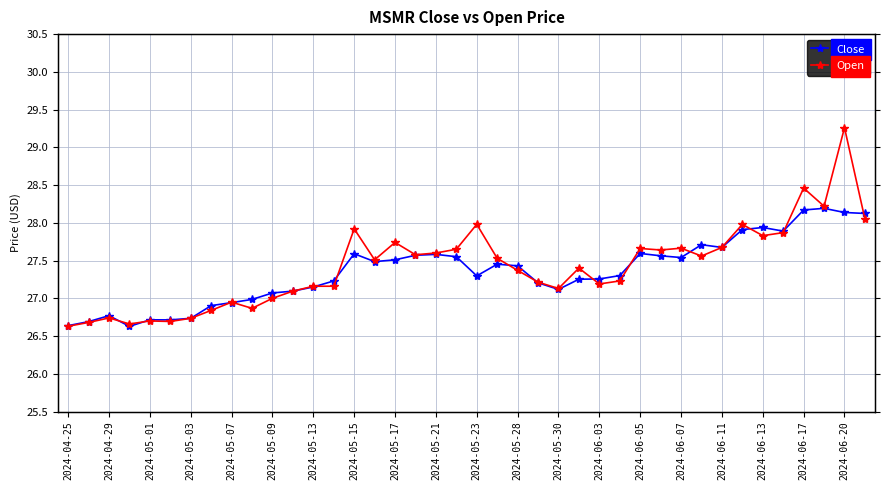

List the series in order of their overall mean, highest first.

Open, Close